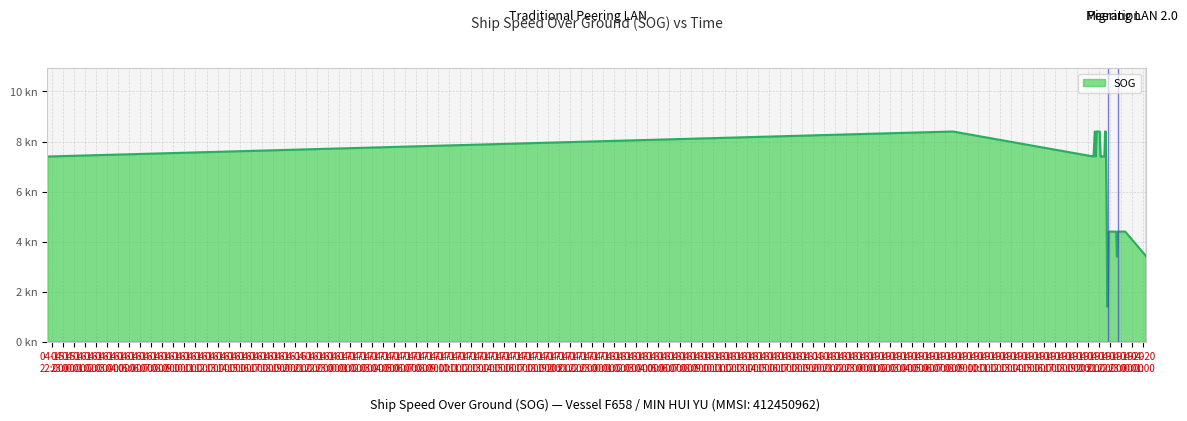

Is this an area chart (filled region under the line)?

Yes